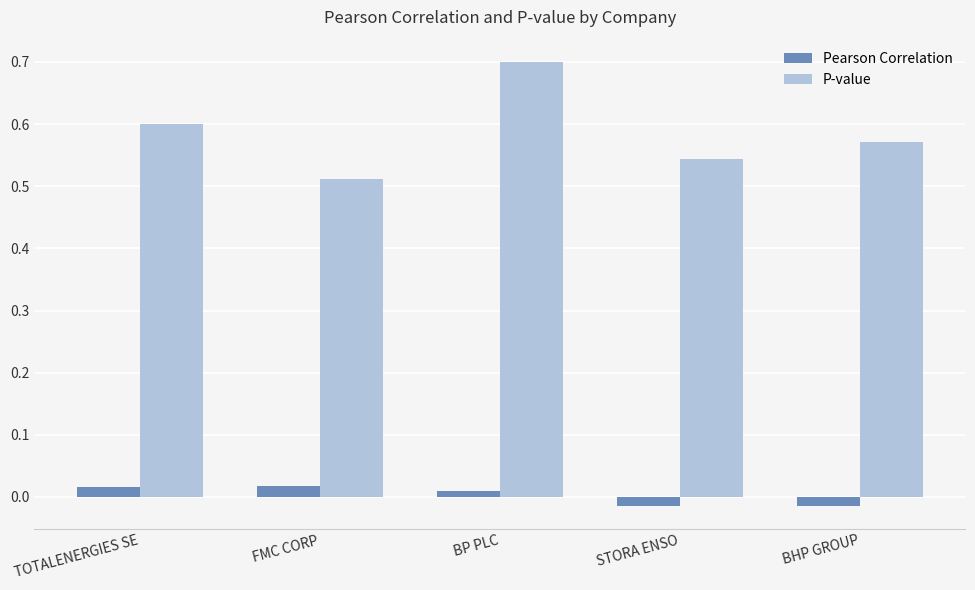

Which label corresponds to the largest value in the chart?

BP PLC